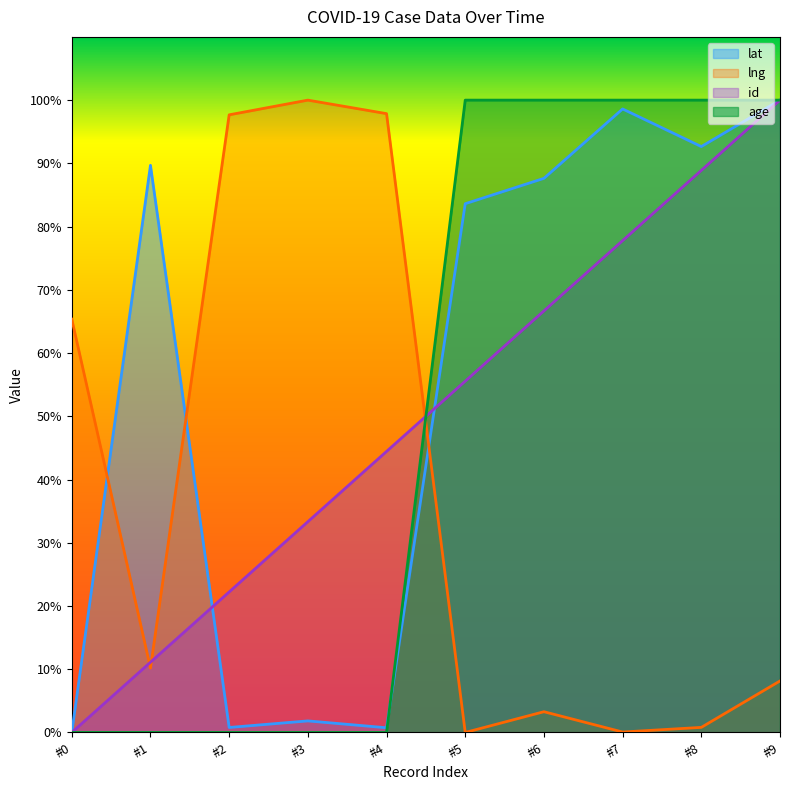

What is the spread (max minus min) of values at #5?

100.0